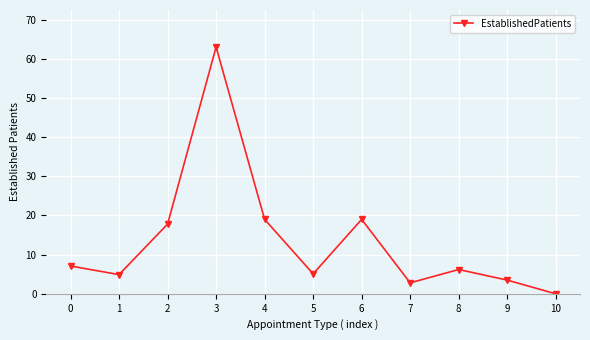

How many lines are shown in the chart?

1